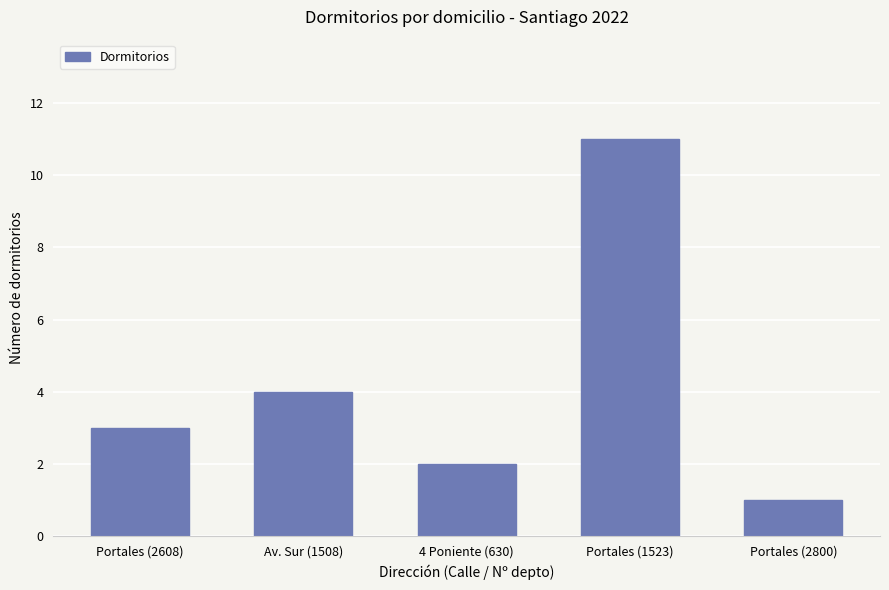

What is the change in value from 4 Poniente (630) to Portales (2800)?

-1